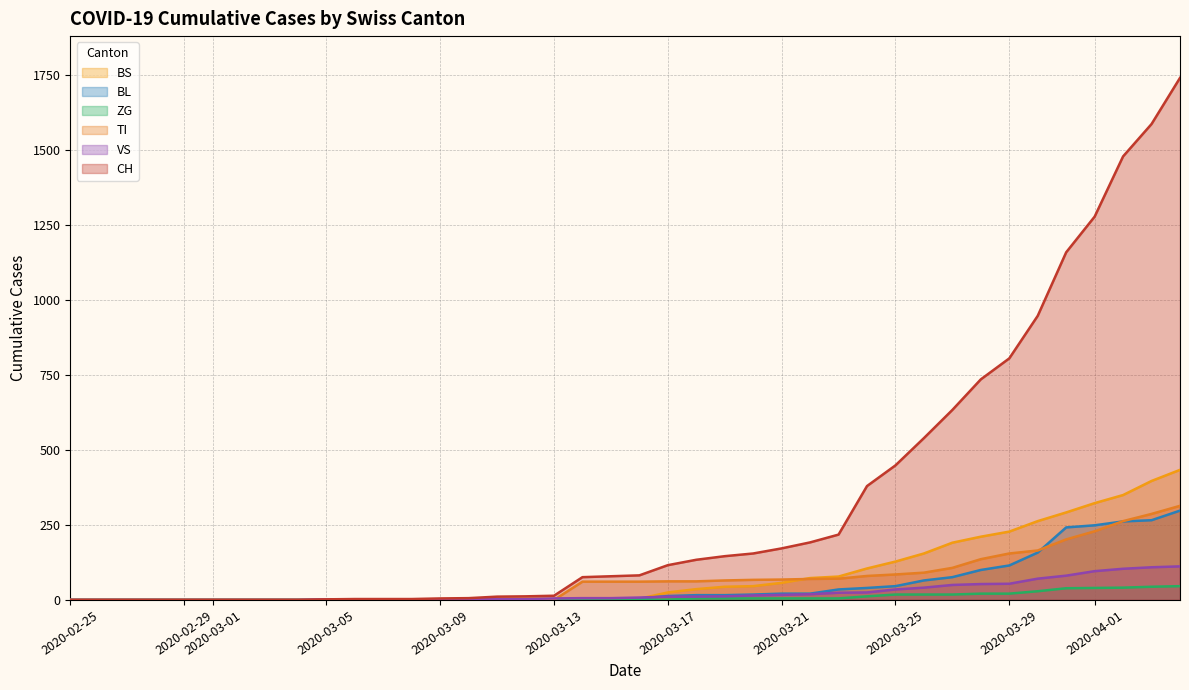

How many values in CH are above zero?

31